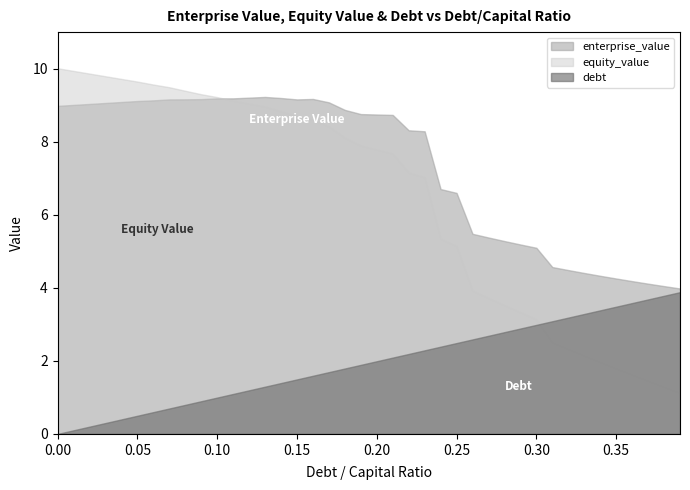

True or false: enterprise_value and equity_value cross at least once.

True